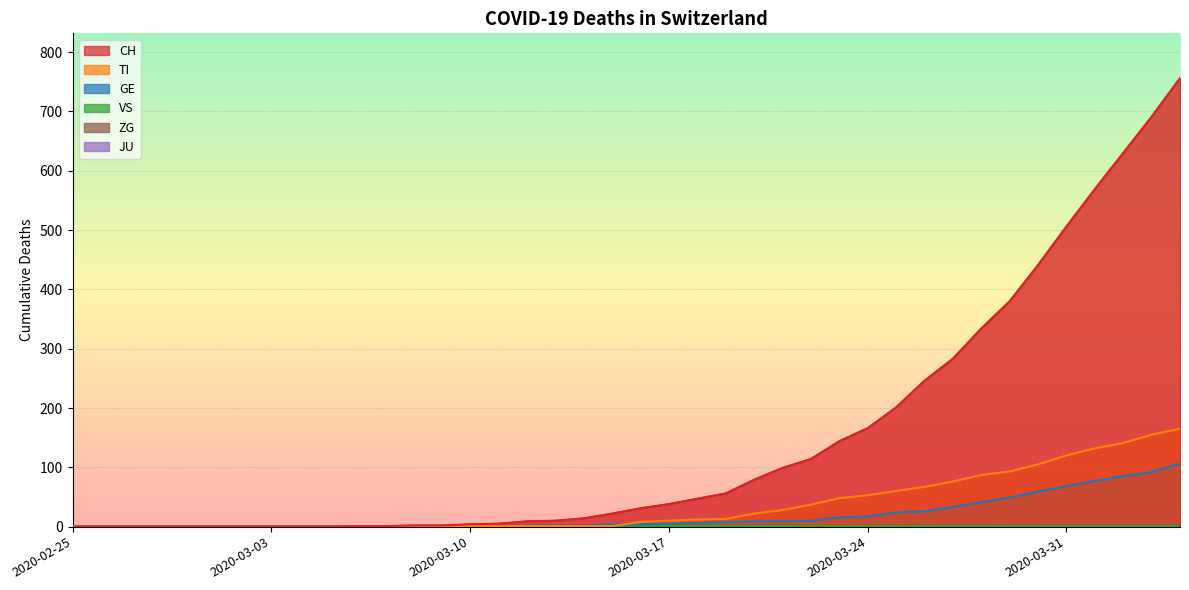

What is the difference between the second highest and second lowest values in the ZG series?

1